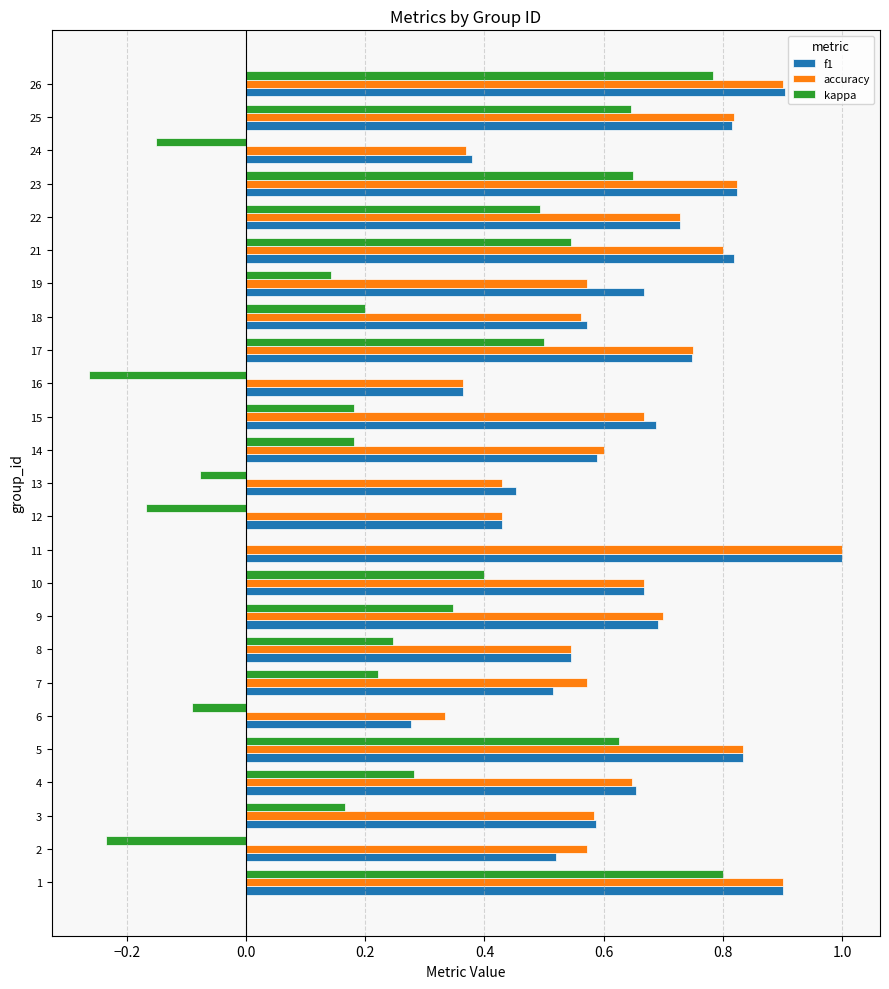

Which label corresponds to the largest value in the chart?

11